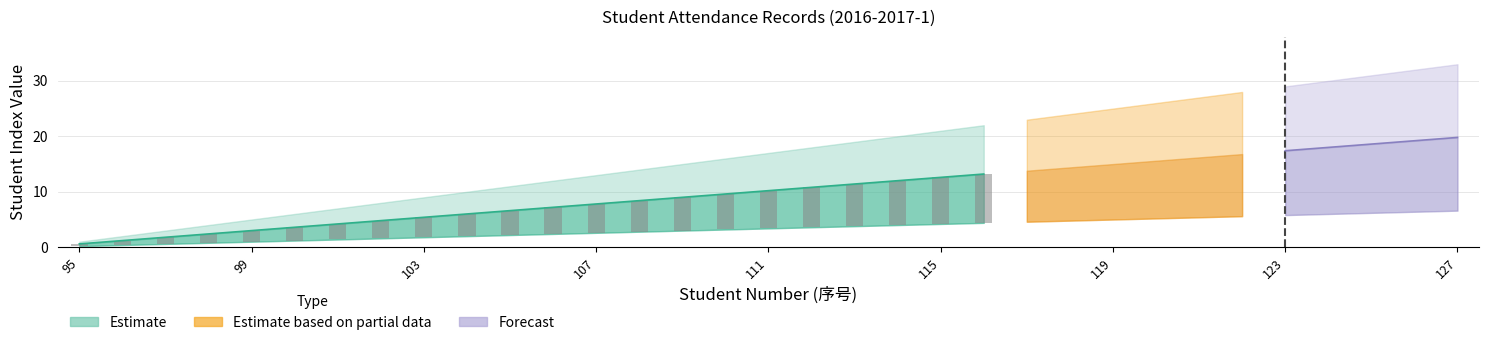

How many bars are there in each group?

3